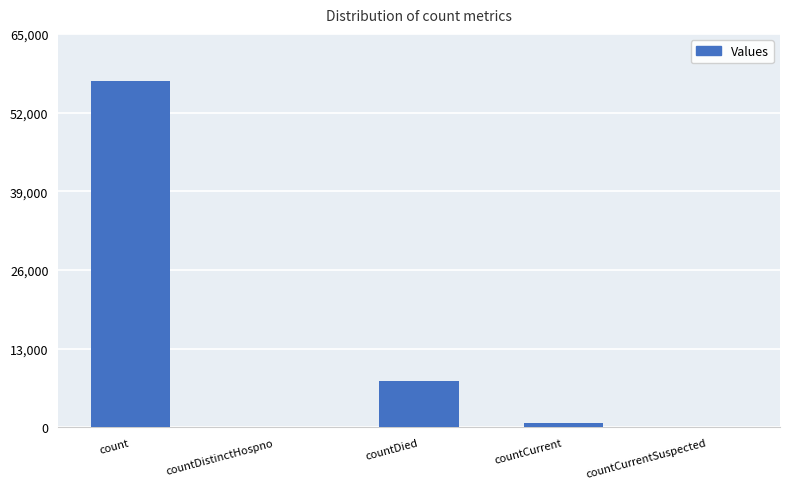

What value does the data have at countDied?

7710